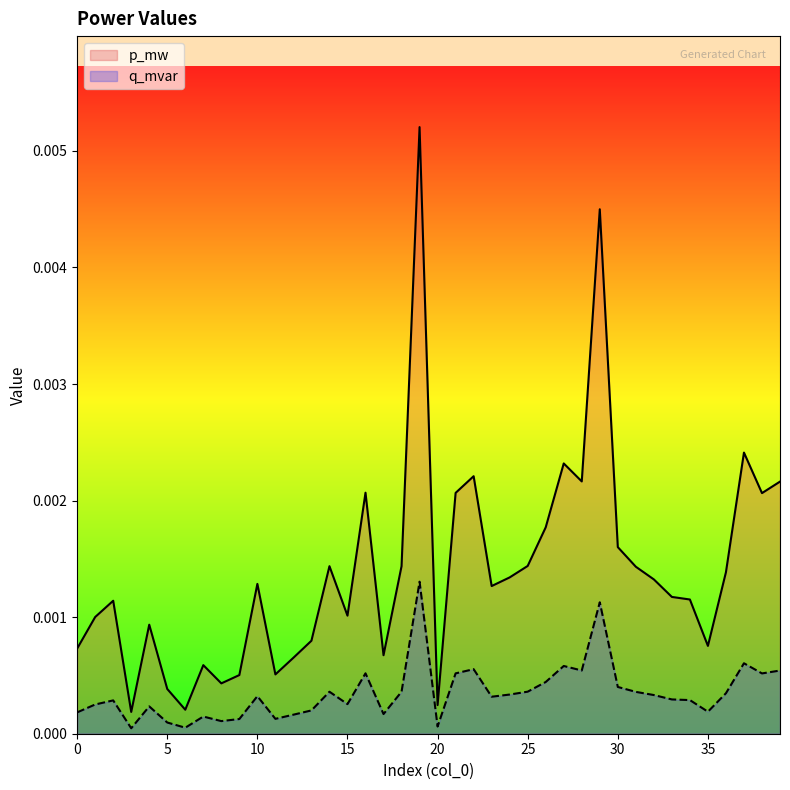

The q_mvar series shows 0.0 at 3. True or false?

False